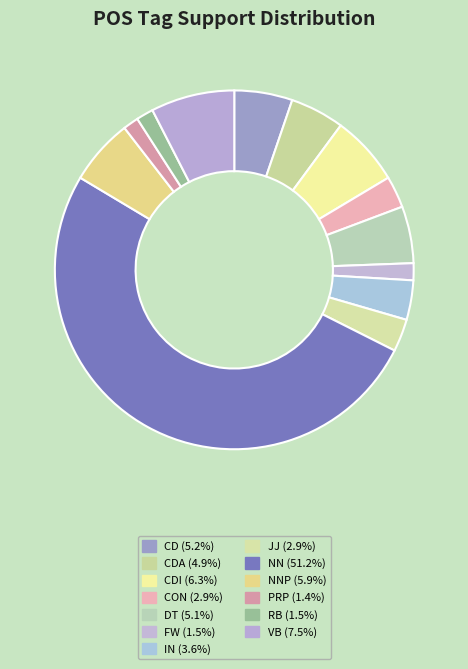

What is the largest slice in the pie chart?

NN